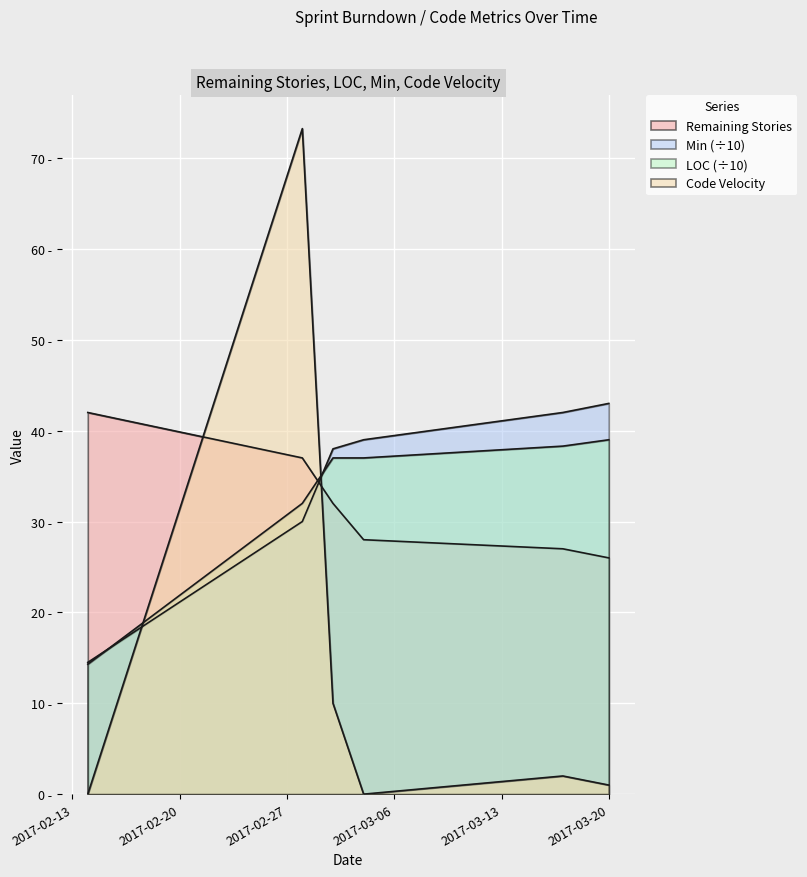

How many lines are shown in the chart?

4